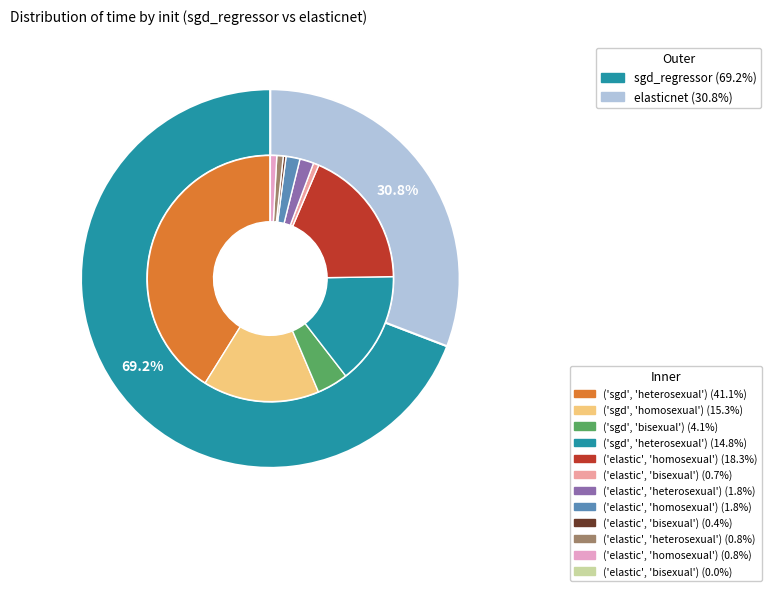

Rank the categories by value from highest to lowest.

sgd_regressor, elasticnet